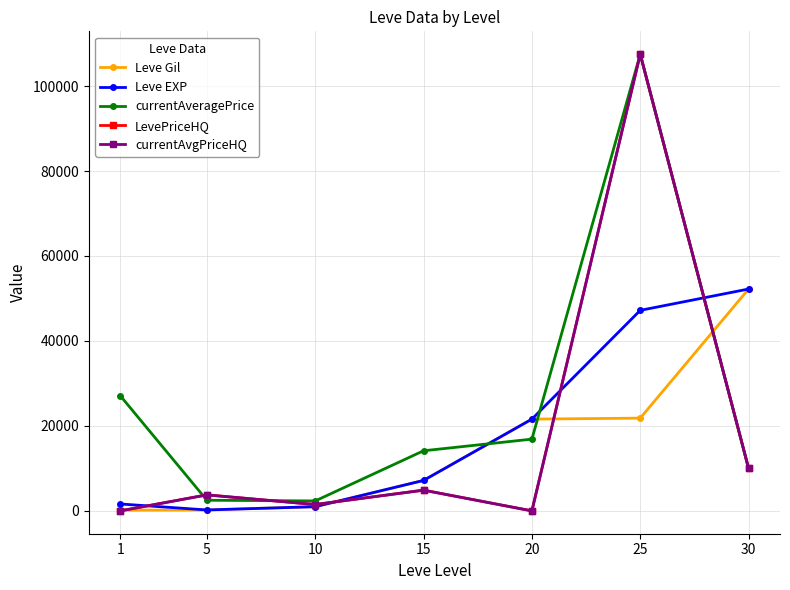

Is this an area chart (filled region under the line)?

No